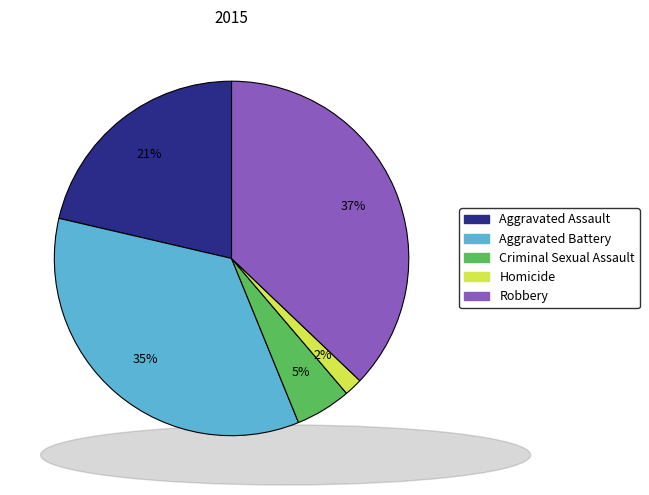

Do Aggravated Battery and Robbery together represent more than half of the pie?

Yes